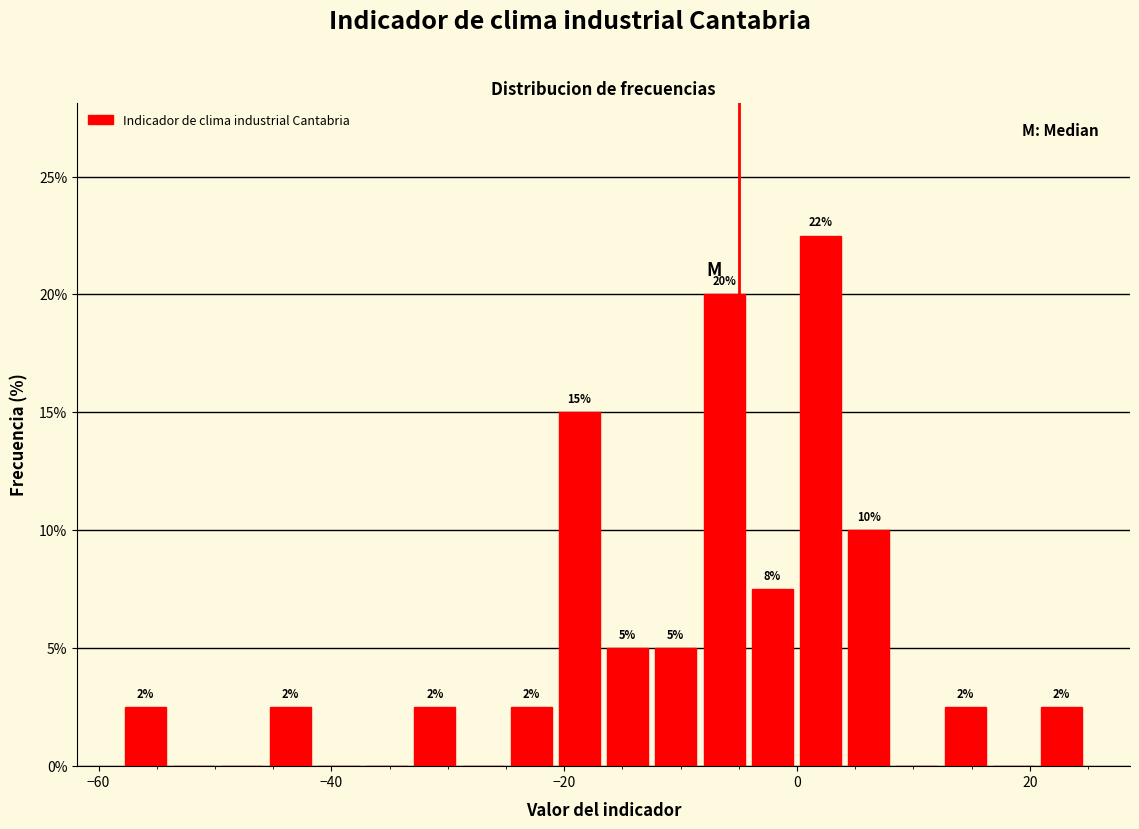

Around what value on the x-axis is the tallest bar? Give the approximate position of its centre, as read against the axis.

2